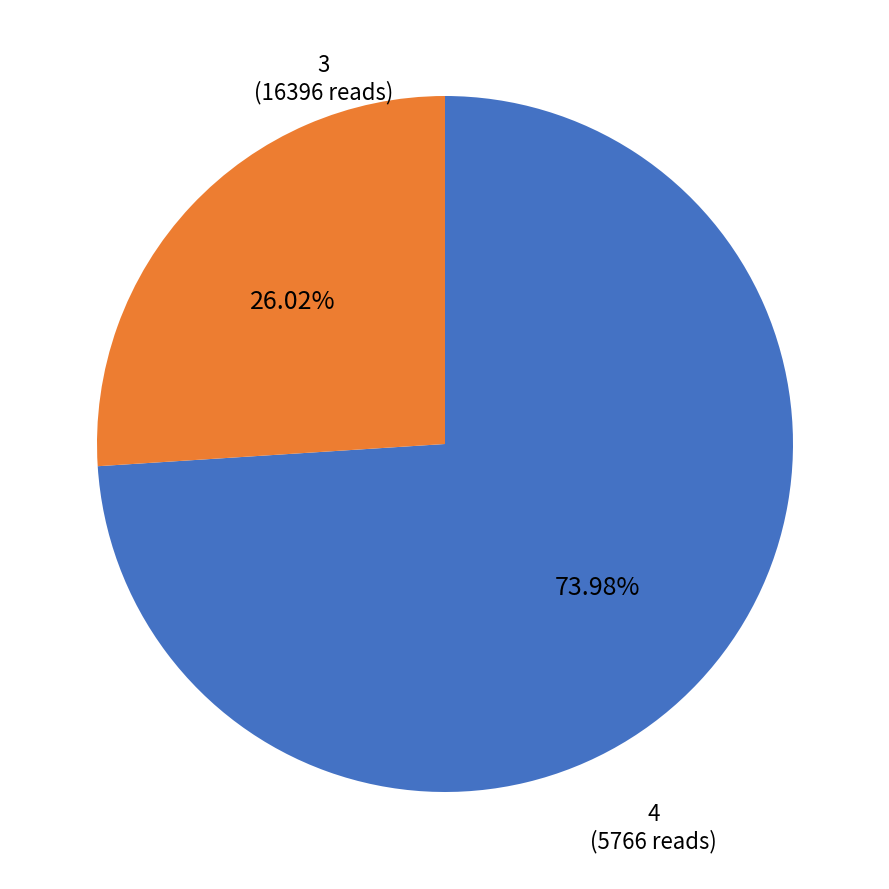

Combined, do 3 and 4 account for over 50%?

Yes